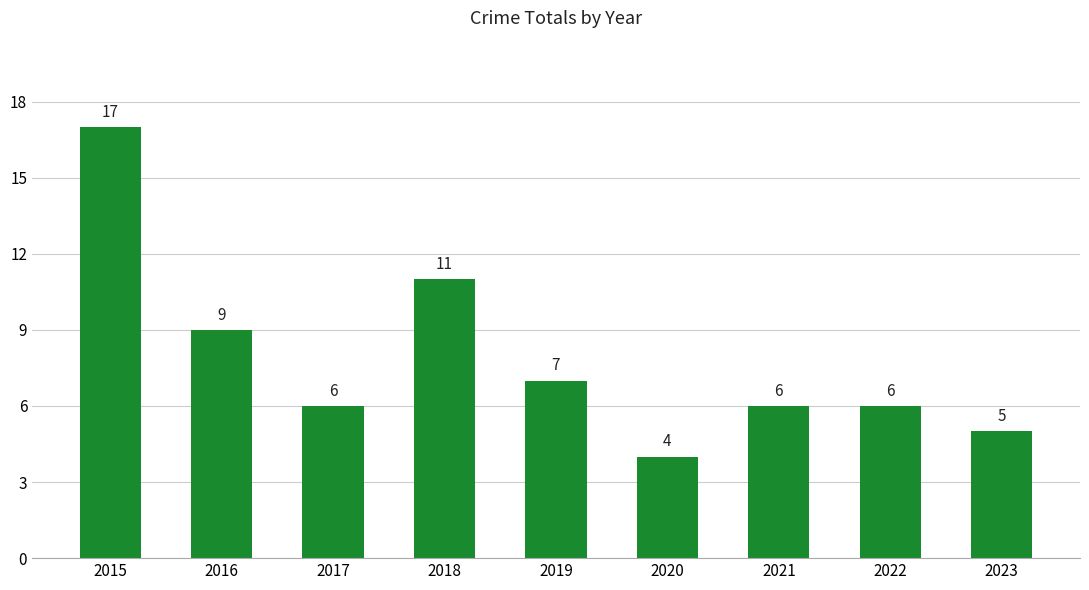

What is the smallest value displayed?

4